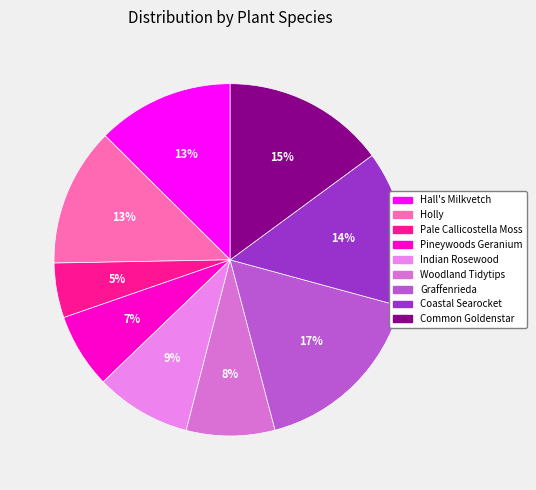

How many segments does this pie chart have?

9